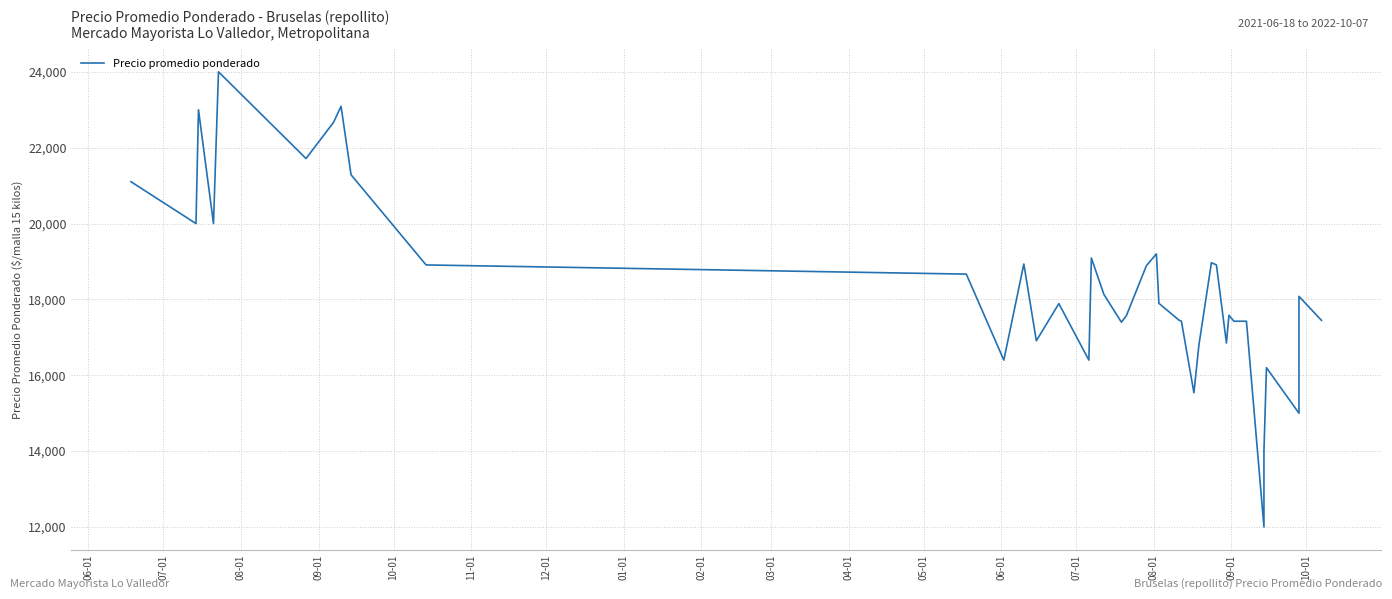

Where does the data first go above 18080?

06-01